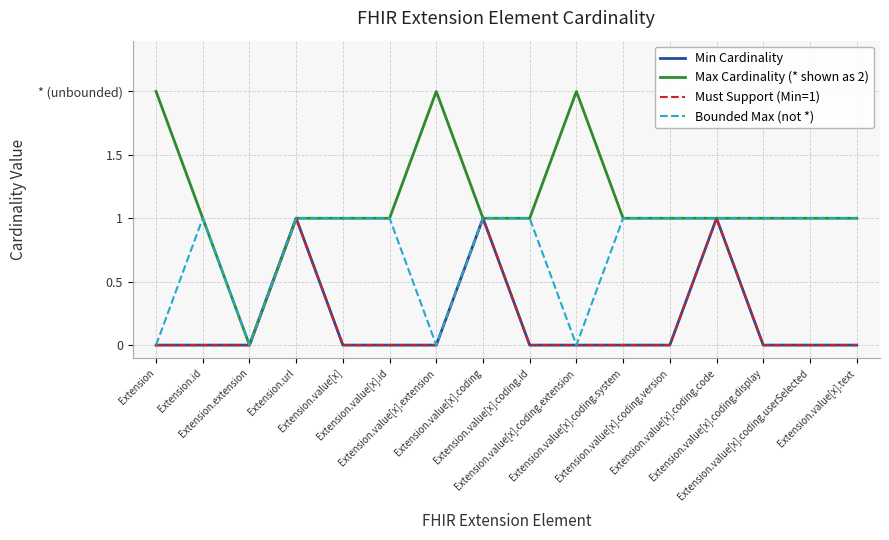

Does the chart display data point markers on the line(s)?

No